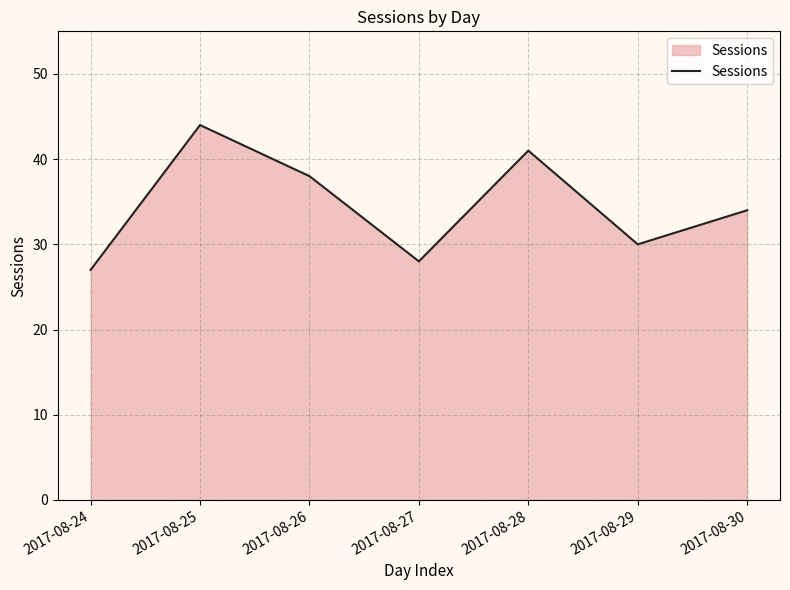

How many lines are shown in the chart?

1